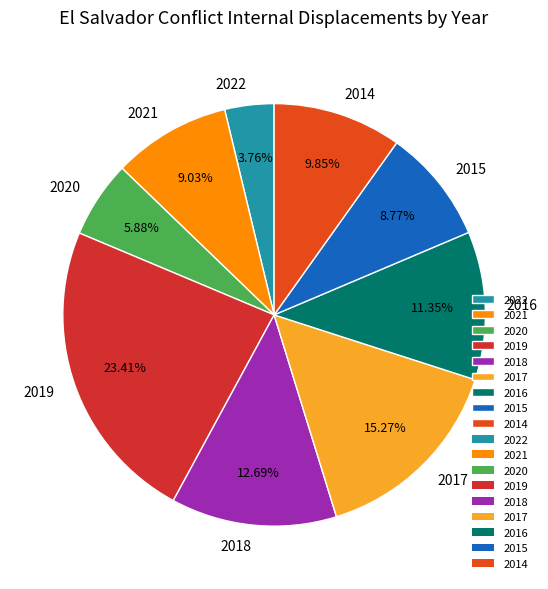

What is the ratio of the value at 2019 to the value at 2017?

1.5